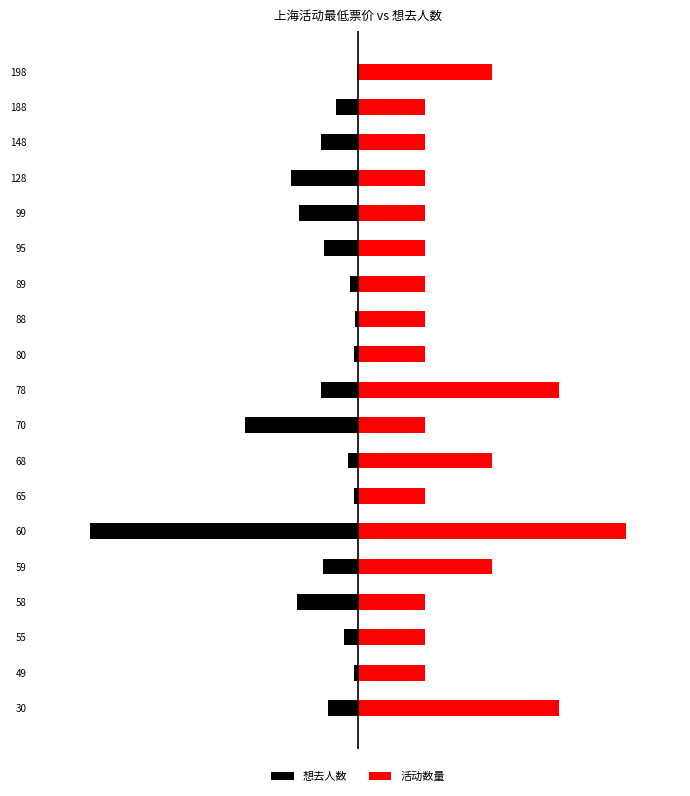

Count the number of data series in this chart.

2